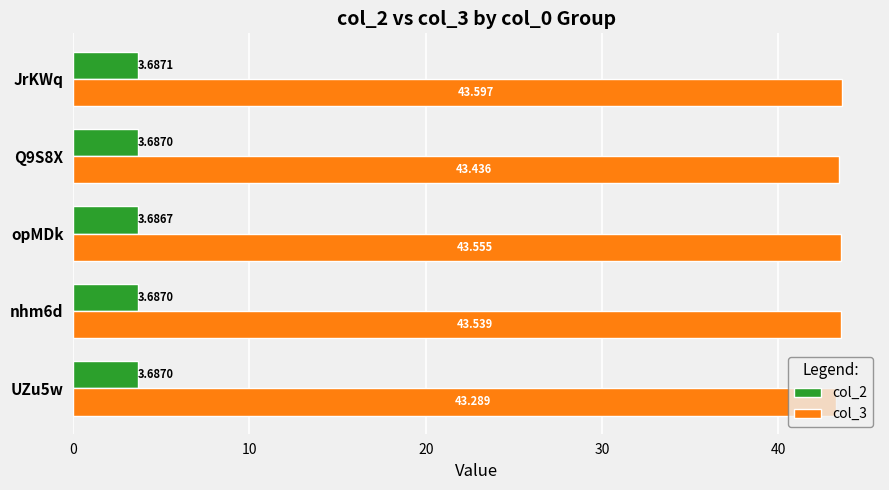

Is the value of col_2 at nhm6d greater than the value of col_3 at opMDk?

No